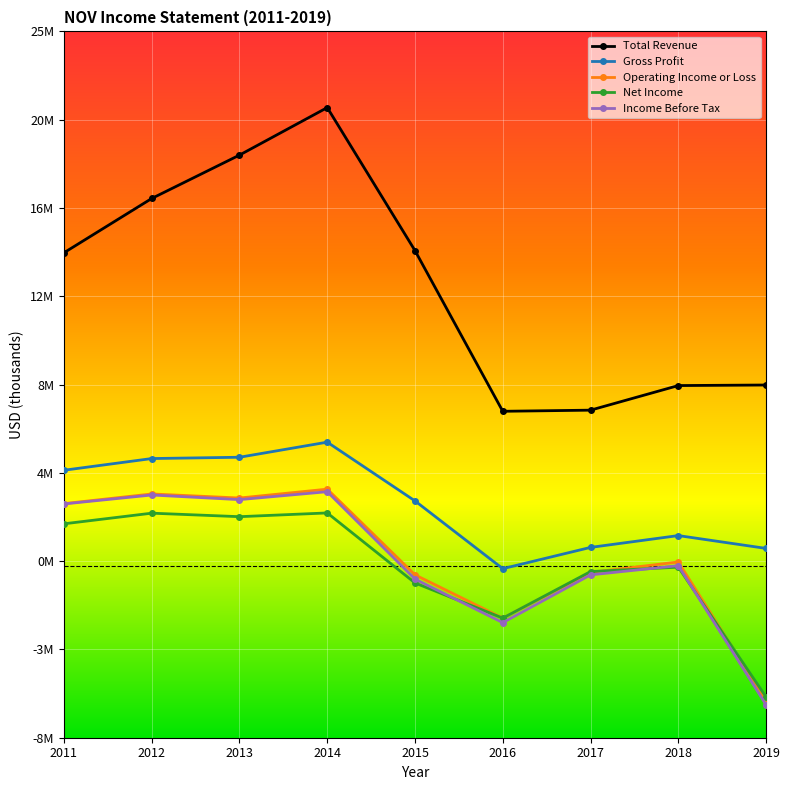

At which category does the chart reach its peak across all series?

2014